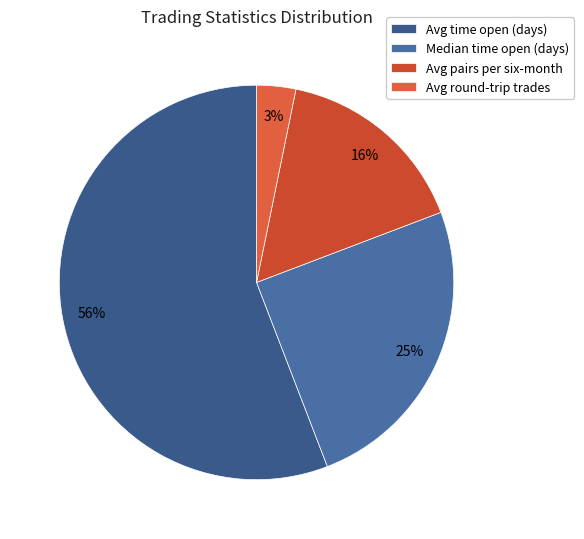

To the nearest percent, what is the difference between the largest and smallest slice percentages?

53%